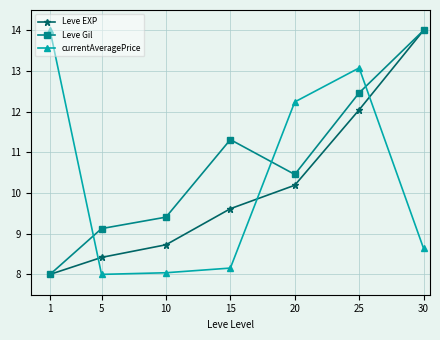

Reading left to right, transcribe all the data shown in this chart.

Leve EXP: 1=8.0	5=8.4	10=8.7	15=9.6	20=10.2	25=12.0	30=14.0
Leve Gil: 1=8.0	5=9.1	10=9.4	15=11.3	20=10.5	25=12.5	30=14.0
currentAveragePrice: 1=14.0	5=8.0	10=8.0	15=8.2	20=12.2	25=13.1	30=8.6